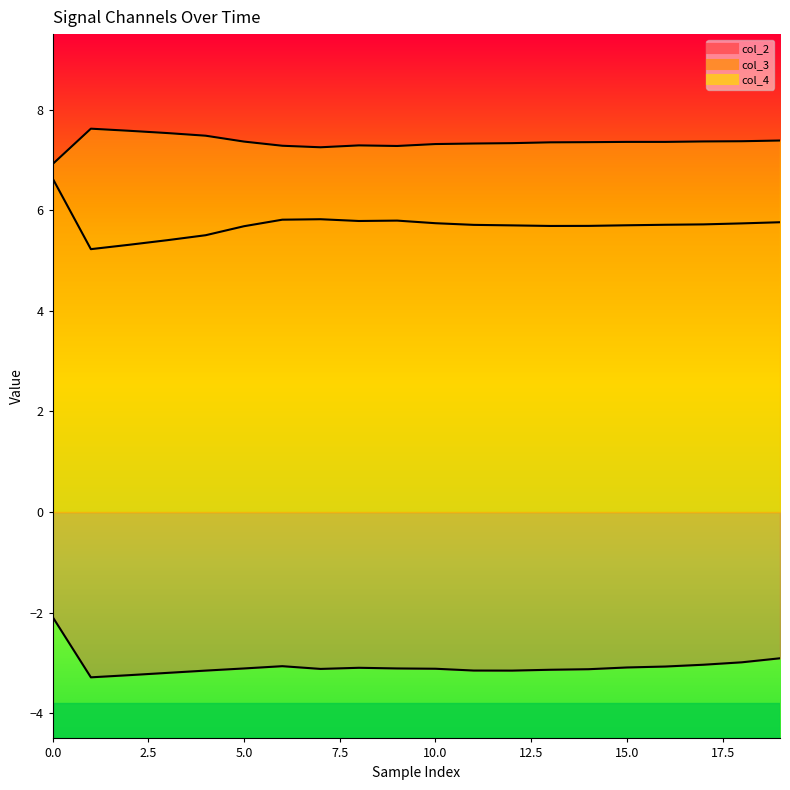

Reading left to right, list all the values displayed in this chart.

col_2: -2.1	-3.3	-3.2	-3.2	-3.2	-3.1	-3.1	-3.1	-3.1	-3.1	-3.1	-3.2	-3.2	-3.1	-3.1	-3.1	-3.1	-3.0	-3.0	-2.9
col_3: 6.6	5.2	5.3	5.4	5.5	5.7	5.8	5.8	5.8	5.8	5.7	5.7	5.7	5.7	5.7	5.7	5.7	5.7	5.7	5.8
col_4: 6.9	7.6	7.6	7.5	7.5	7.4	7.3	7.3	7.3	7.3	7.3	7.3	7.3	7.3	7.4	7.4	7.4	7.4	7.4	7.4